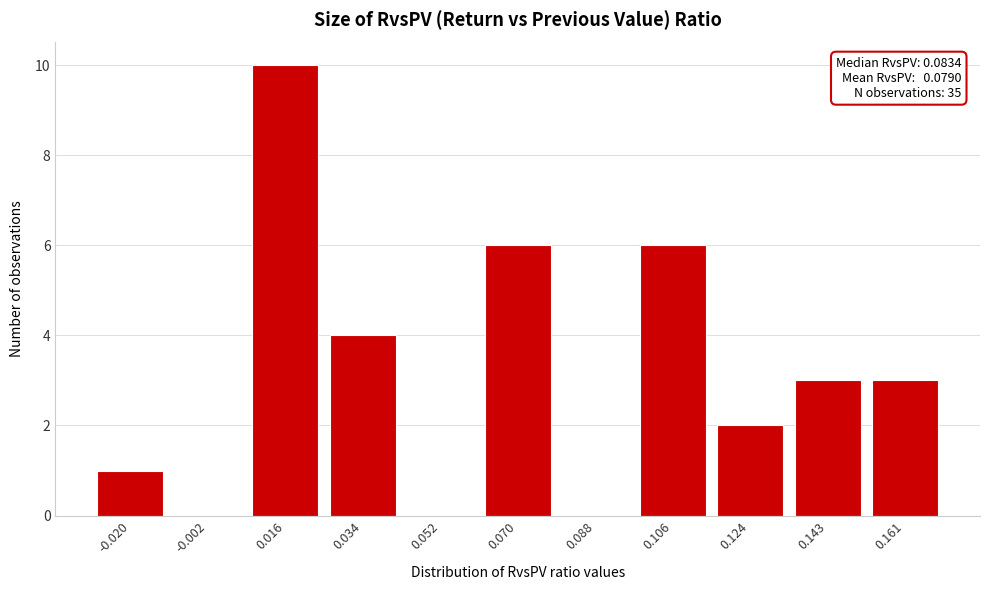

Reading right to left, transcribe all the data shown in this chart.

0.161=3	0.143=3	0.124=2	0.106=6	0.088=0	0.070=6	0.052=0	0.034=4	0.016=10	-0.002=0	-0.020=1